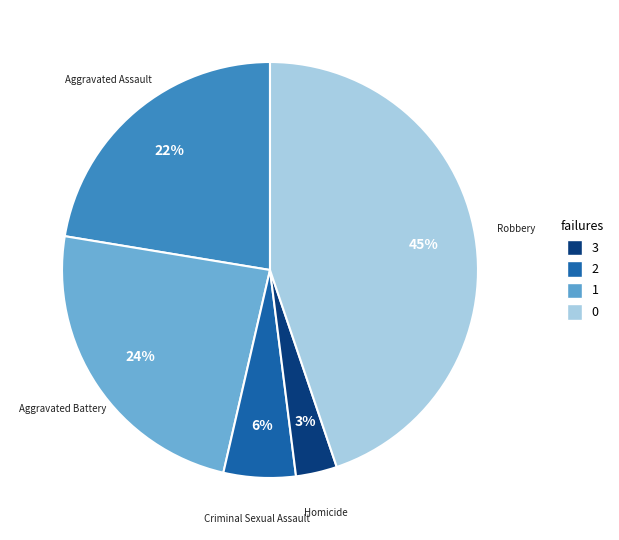

Between Homicide and Aggravated Assault, which is larger?

Aggravated Assault